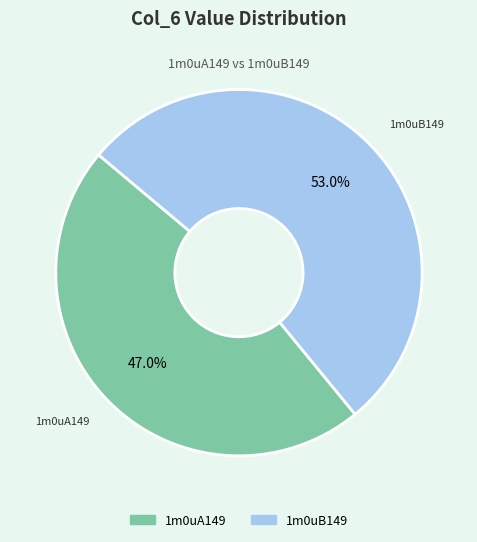

What is the ratio of the value at 1m0uB149 to the value at 1m0uA149?

1.1